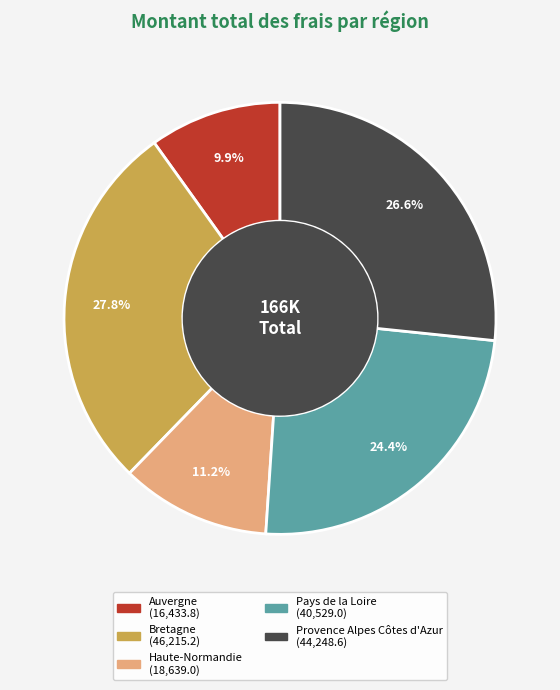

Which slice is the smallest?

Auvergne